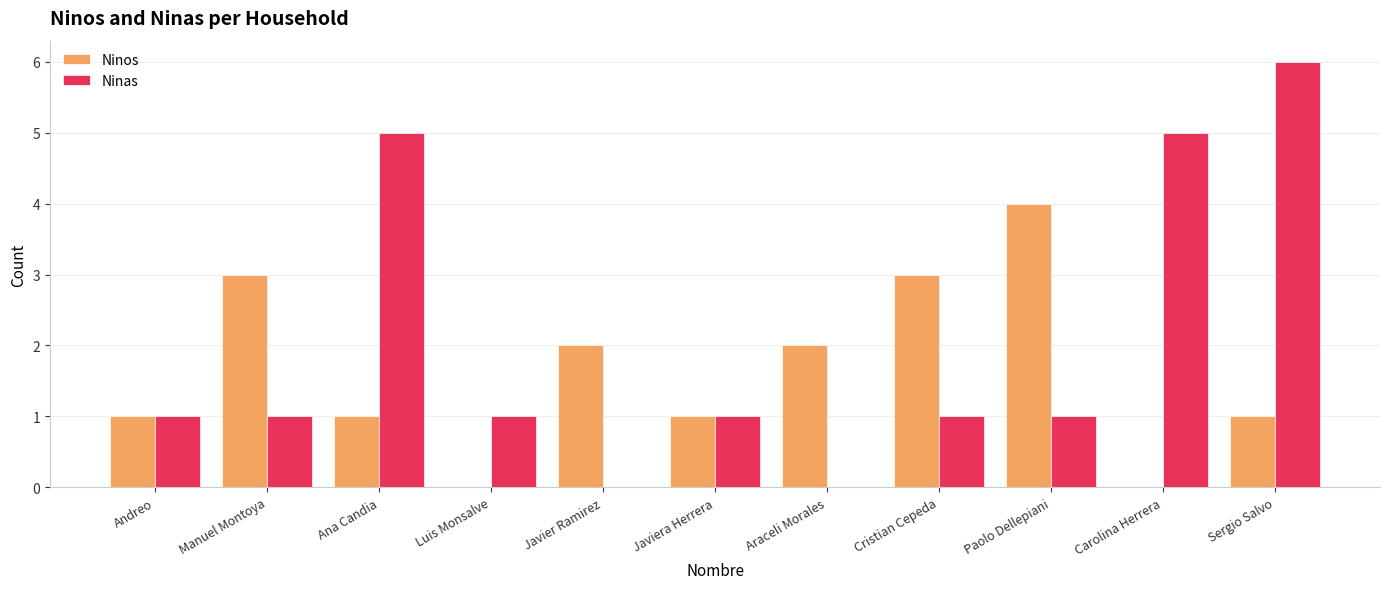

Count the number of categories in the chart.

11